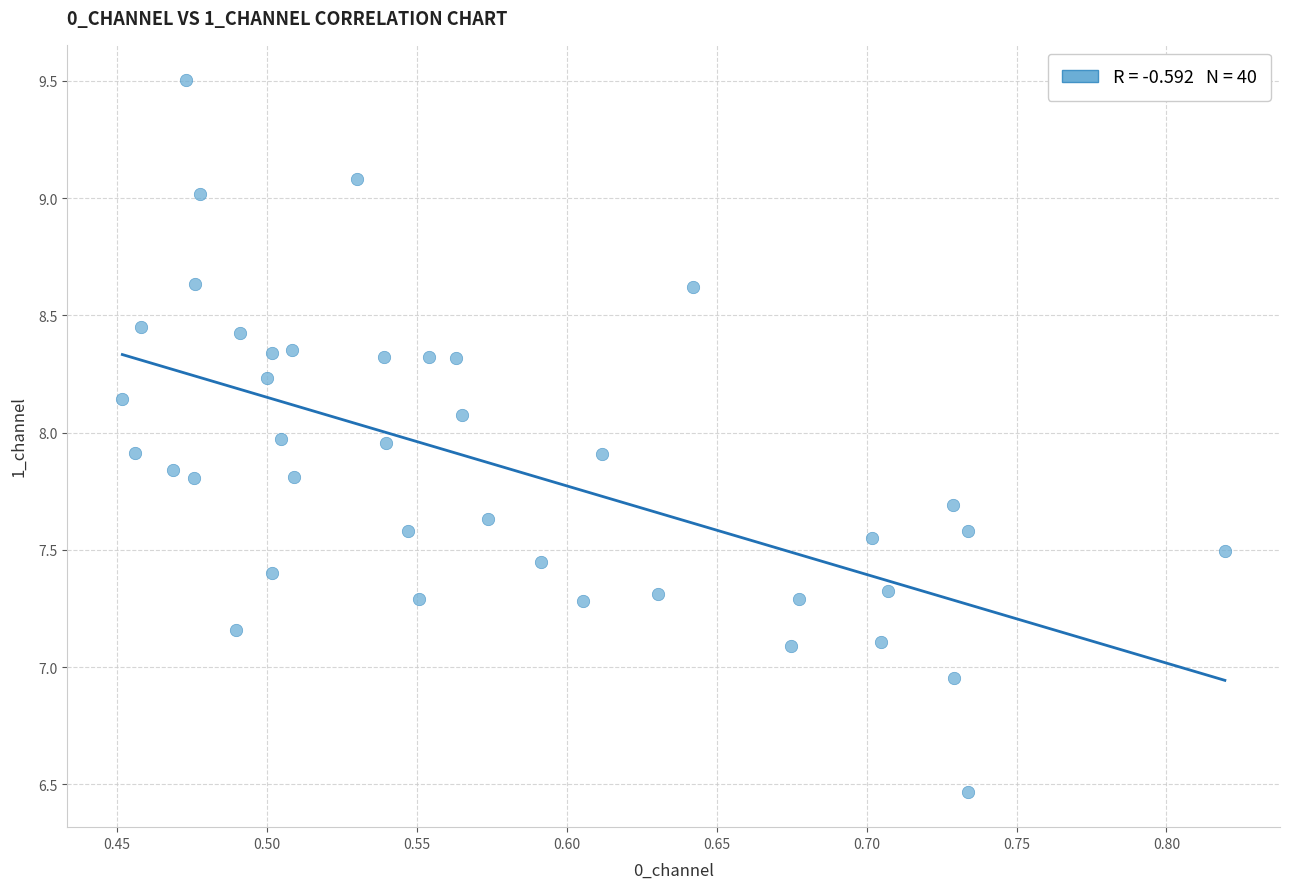

What is the range of X values (max minus min)?

0.4